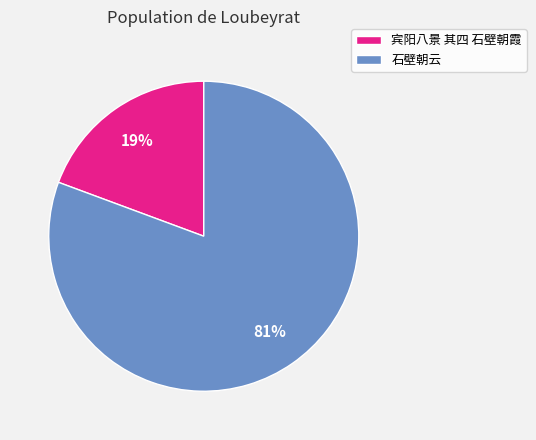

Is there a majority slice in this chart?

Yes